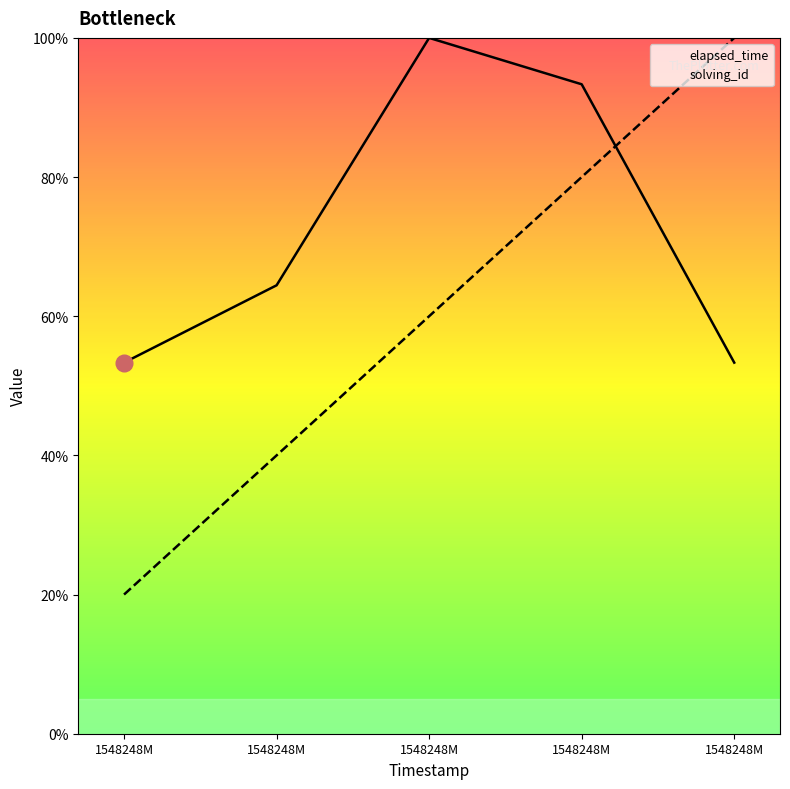

List the labels in order of elapsed_time value, largest first.

1548248M, 1548248M, 1548248M, 1548248M, 1548248M